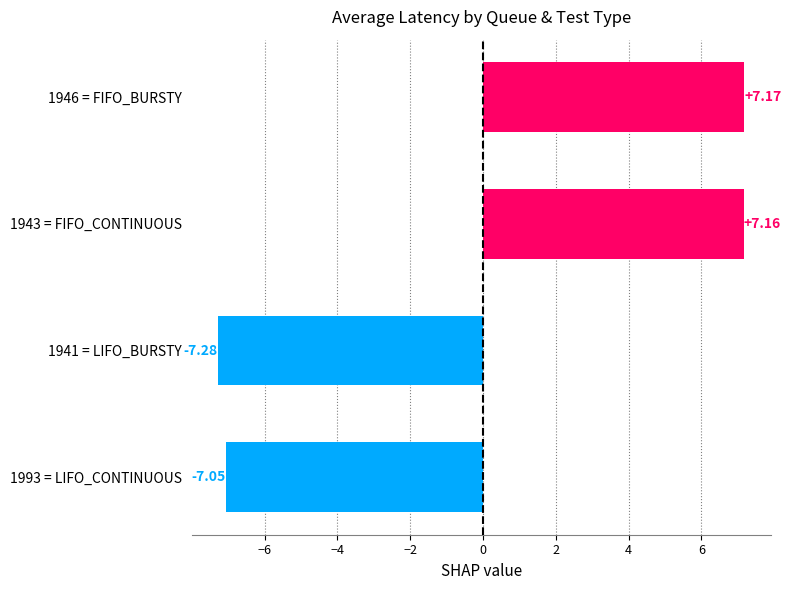

How many bars are there in total?

4